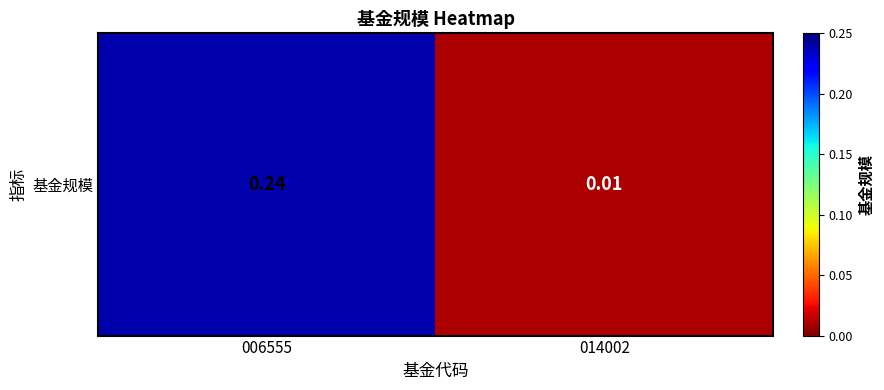

What is the sum of the values at 014002 and 006555?

0.2